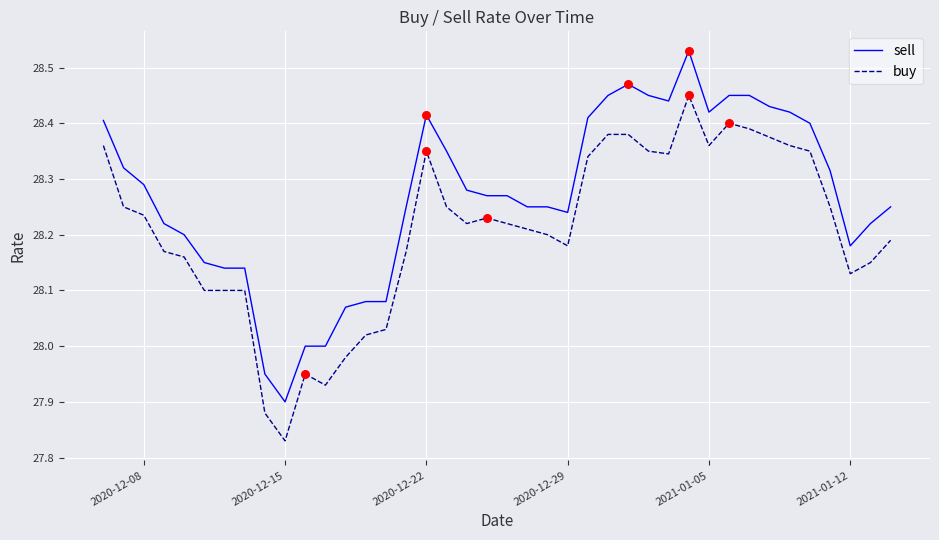

What are all the series names shown in the legend?

sell, buy